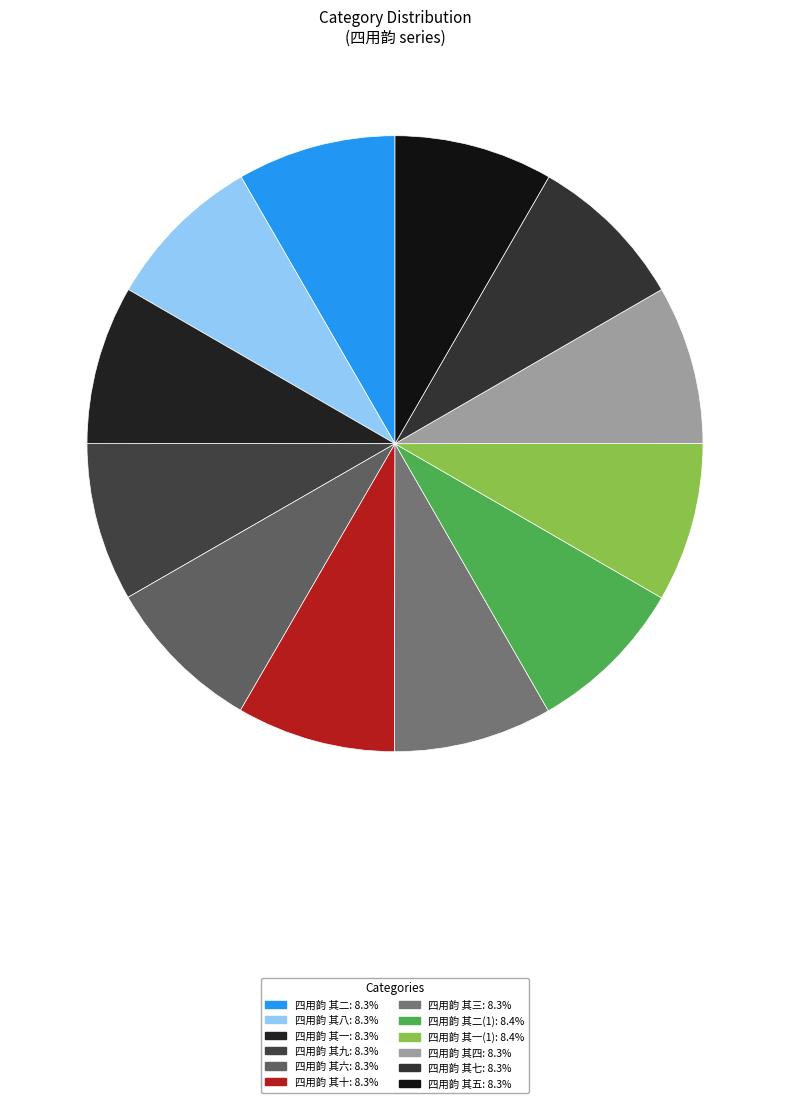

How many slices are in this pie chart?

12